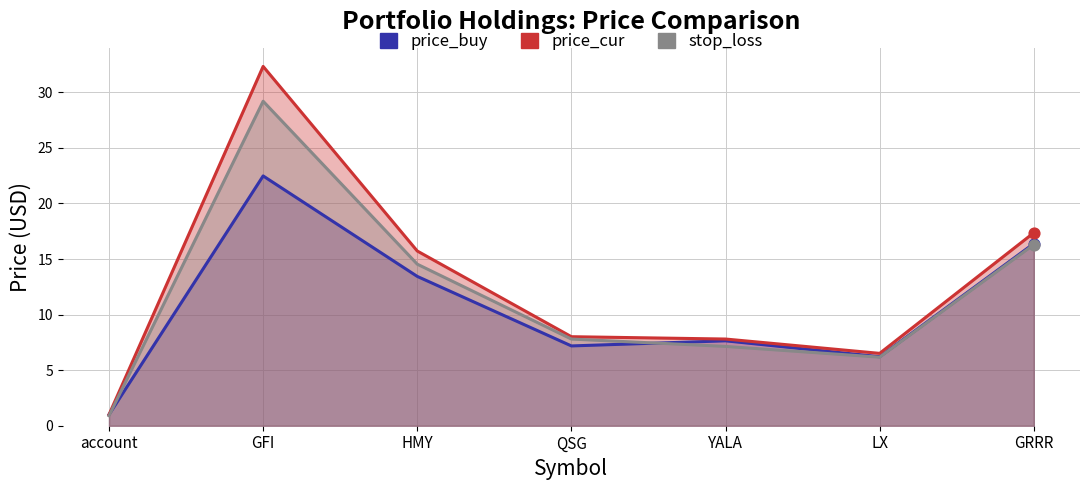

Is the value of price_cur at LX greater than the value of stop_loss at HMY?

No